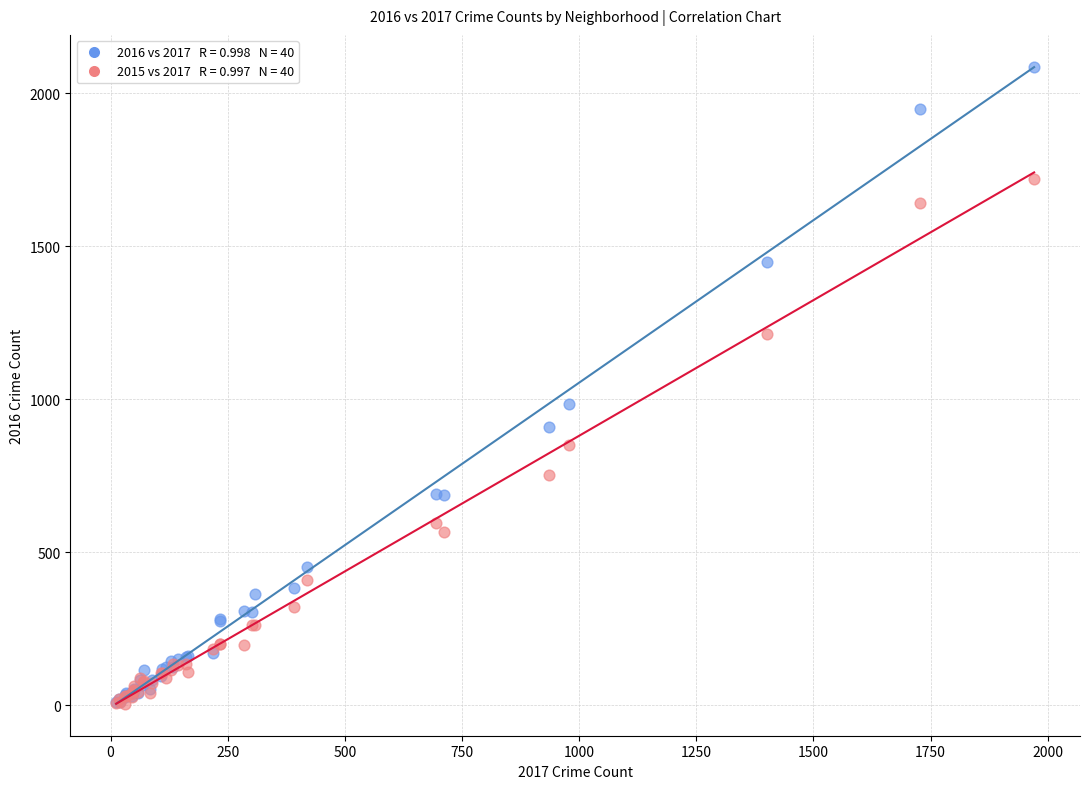

Across all series, what Y value is closest to 1045?

983